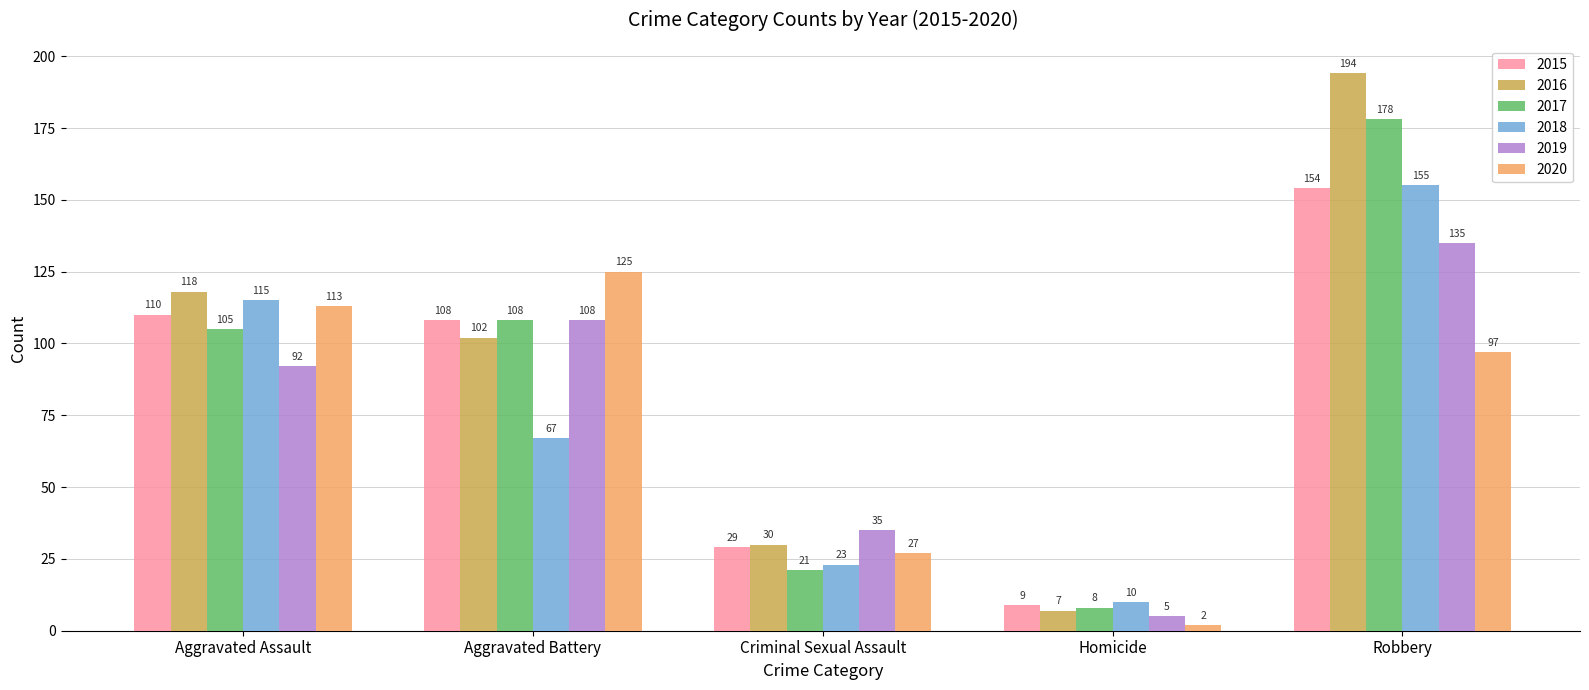

What is the average value of the 2017 series?

84